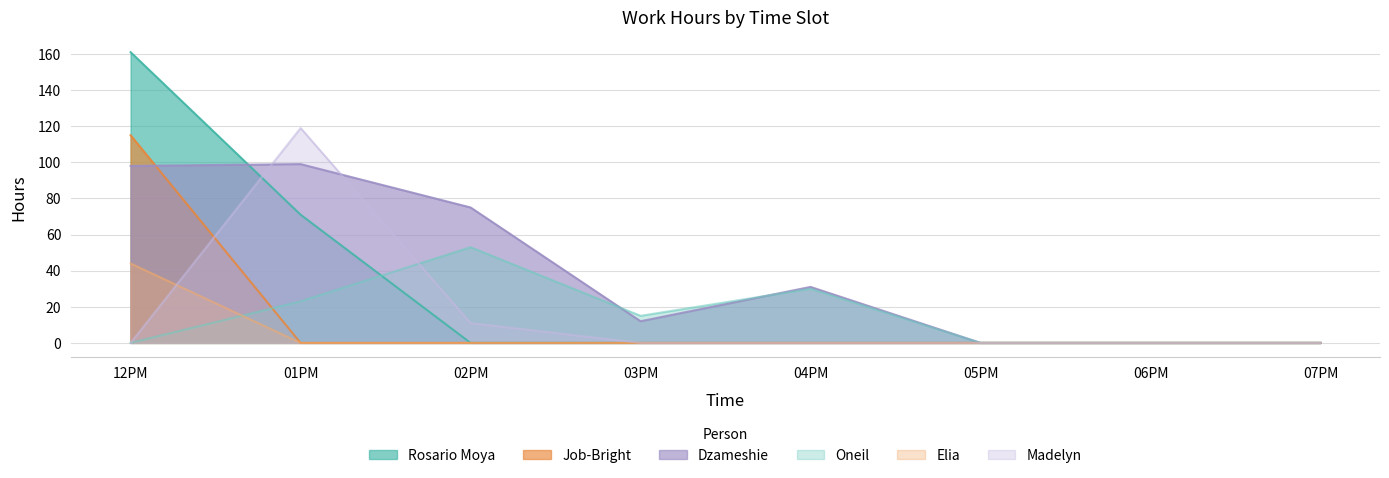

What is the difference between the second highest and minimum values in the Rosario Moya series?

71